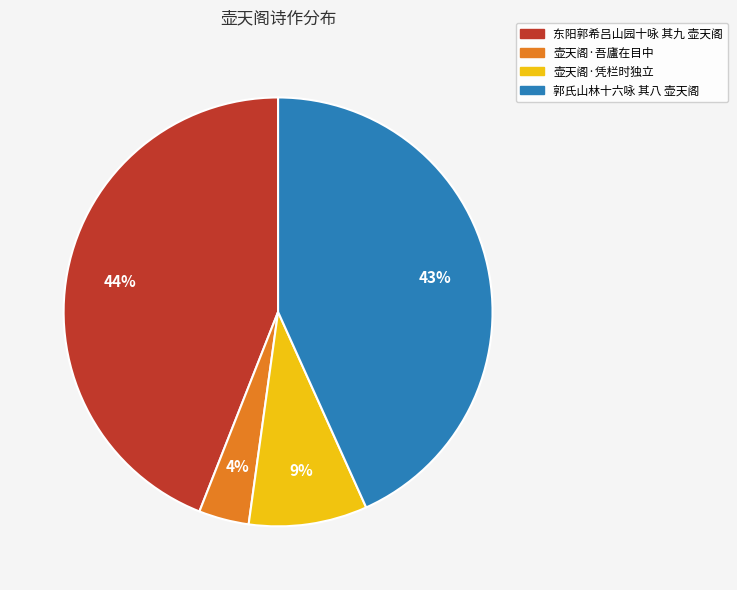

Which has a higher value, 壶天阁·凭栏时独立 or 郭氏山林十六咏 其八 壶天阁?

郭氏山林十六咏 其八 壶天阁